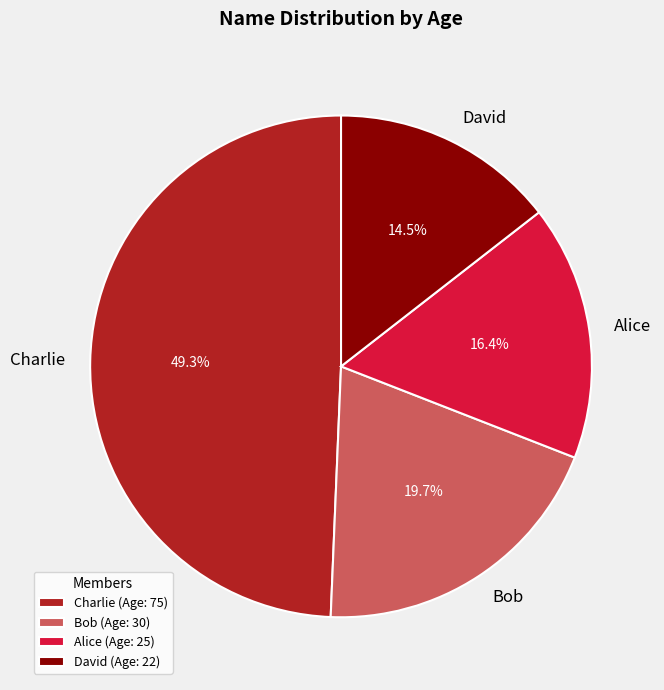

Is Bob the majority of the pie?

No